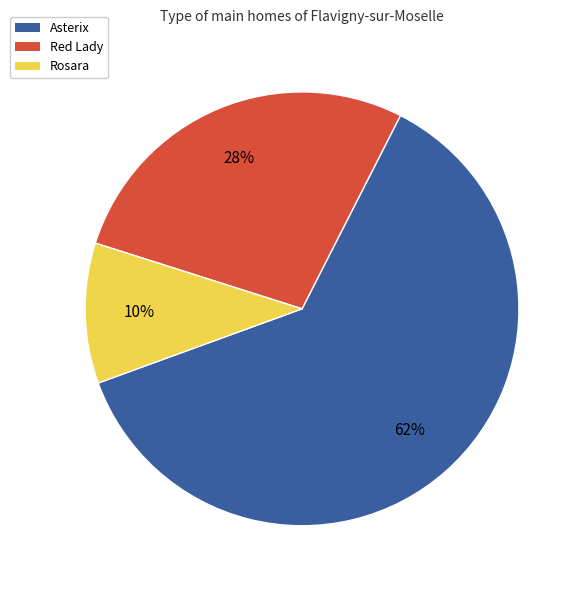

To the nearest percent, what is the average slice percentage?

33%